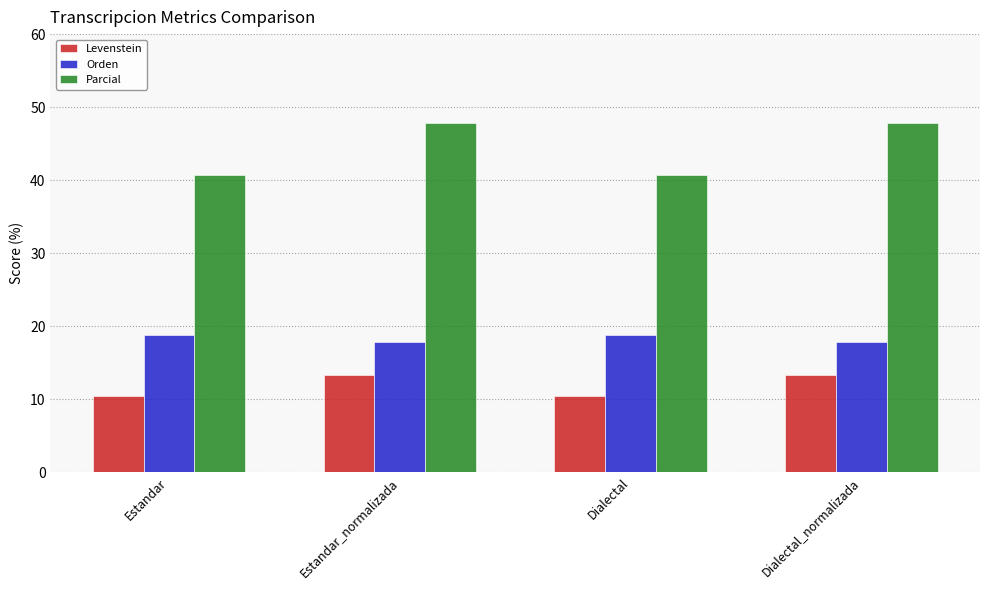

Rank the series by their maximum value, from lowest to highest.

Levenstein, Orden, Parcial